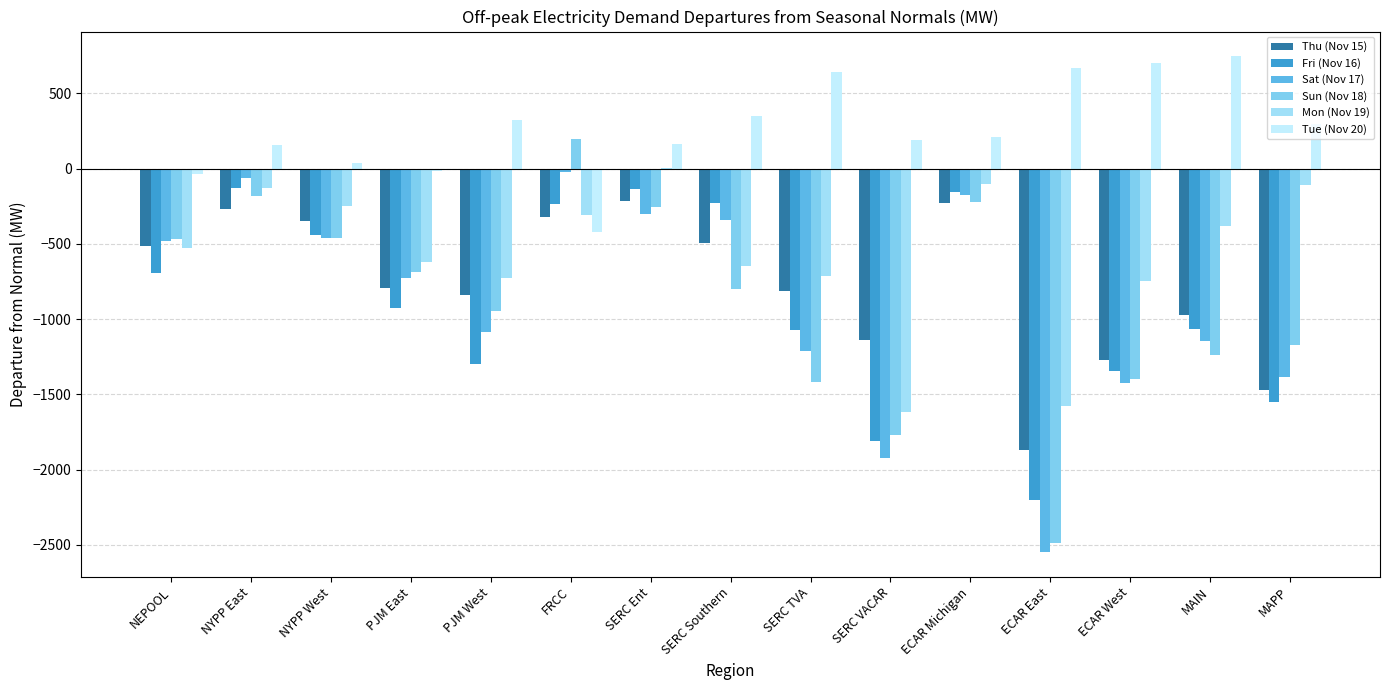

What is the difference between the highest and lowest values at NYPP East?

426.0